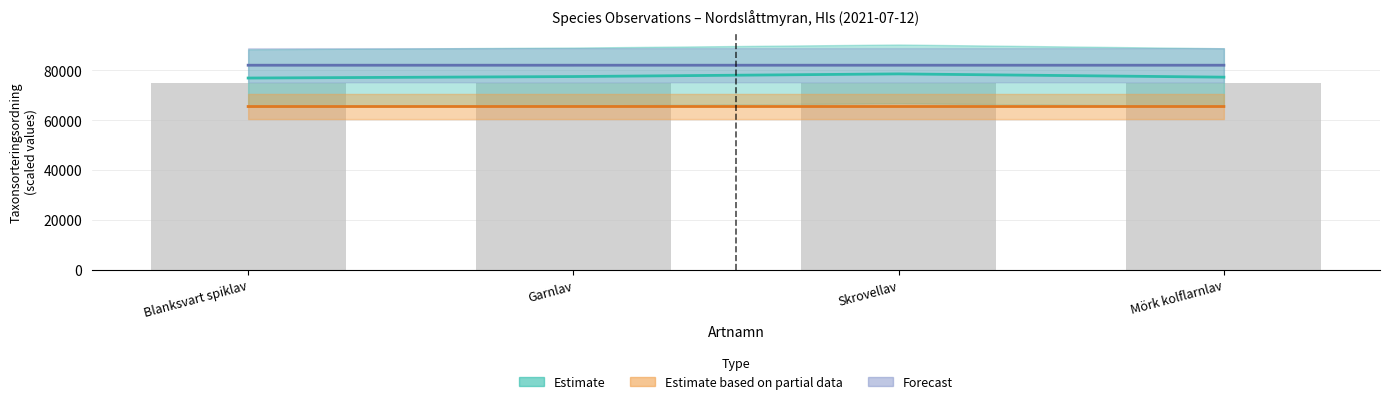

Which category has the highest value across all series?

Skrovellav